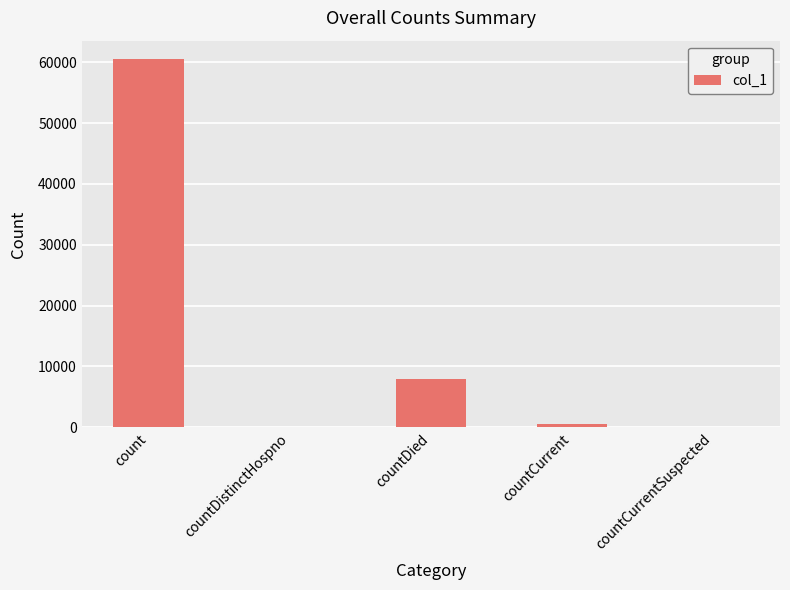

Are the bars horizontal?

No